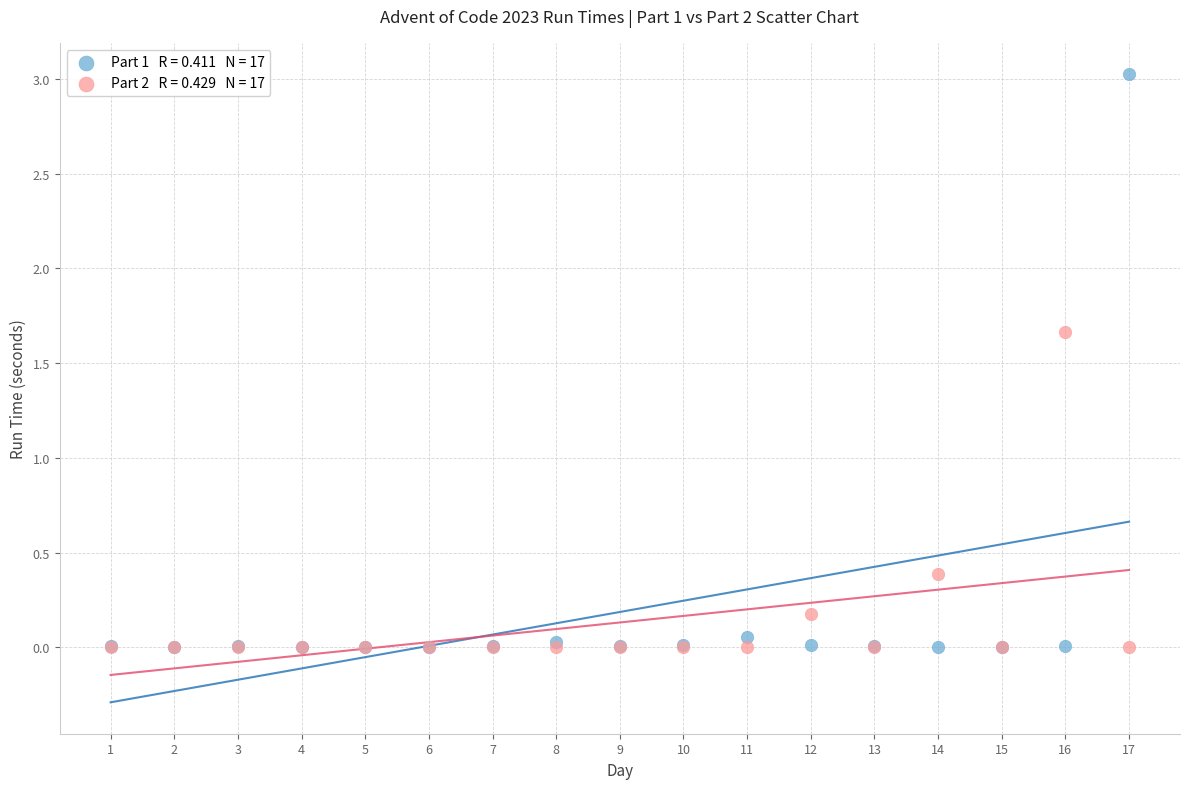

Across all series, what Y value is closest to 1?

0.4